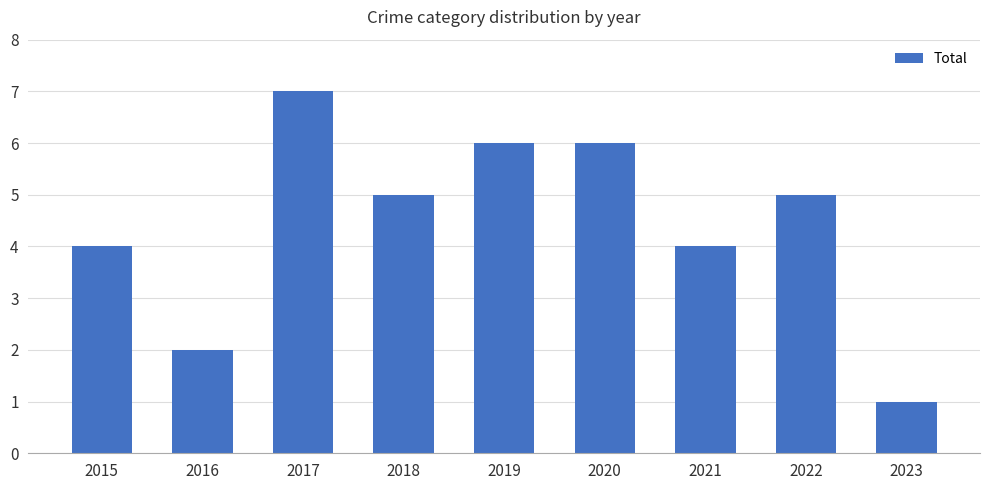

At which category does the chart reach its peak across all series?

2017